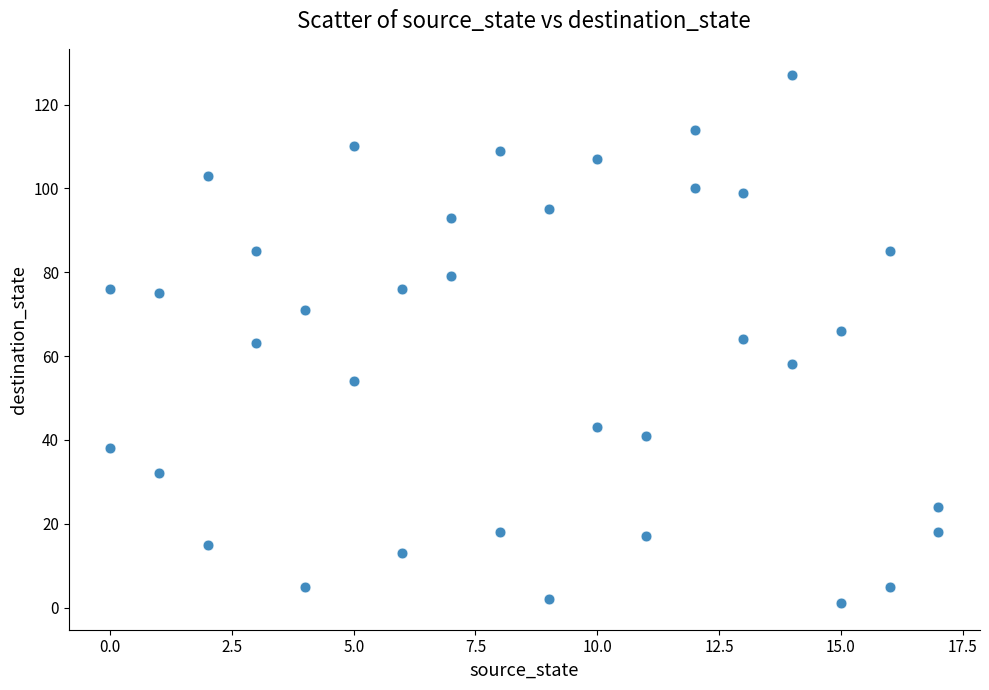

What is the range of X values (max minus min)?

17